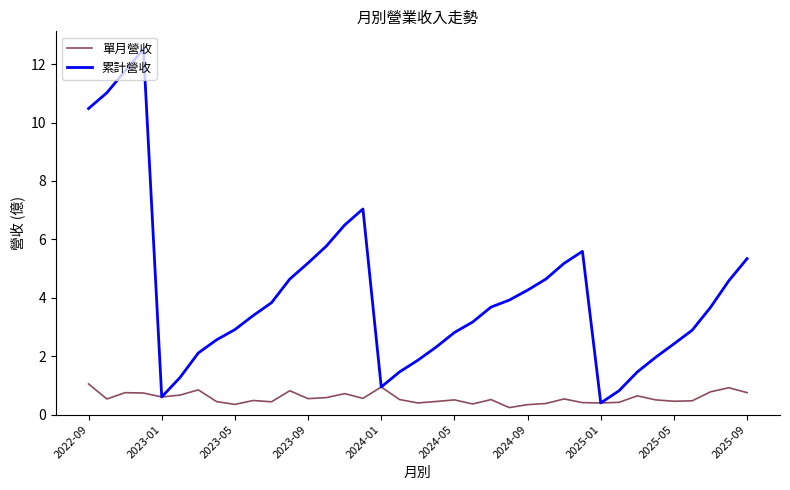

Rank the series by their maximum value, from lowest to highest.

單月營收, 累計營收